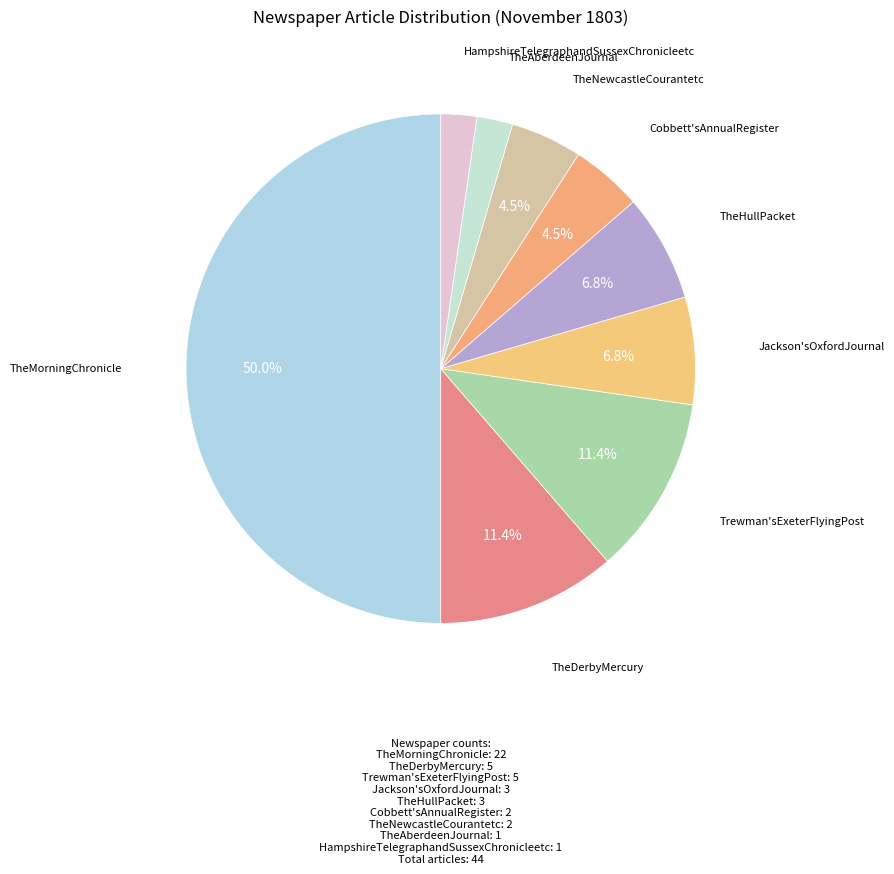

Combined, do HampshireTelegraphandSussexChronicleetc and Cobbett'sAnnualRegister account for over 50%?

No